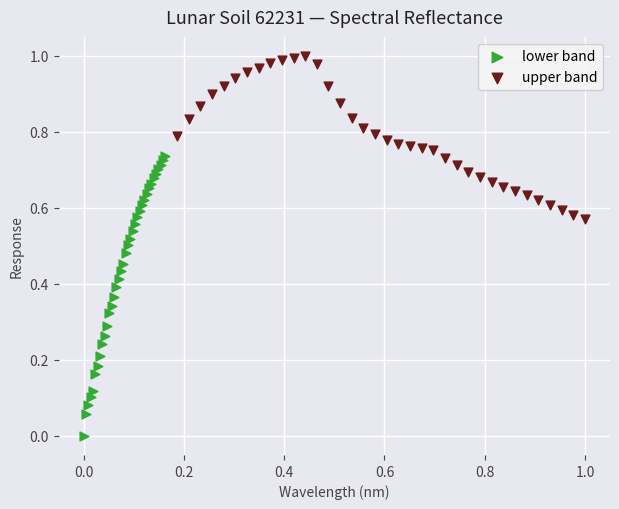

What are all the series names shown in the legend?

lower band, upper band